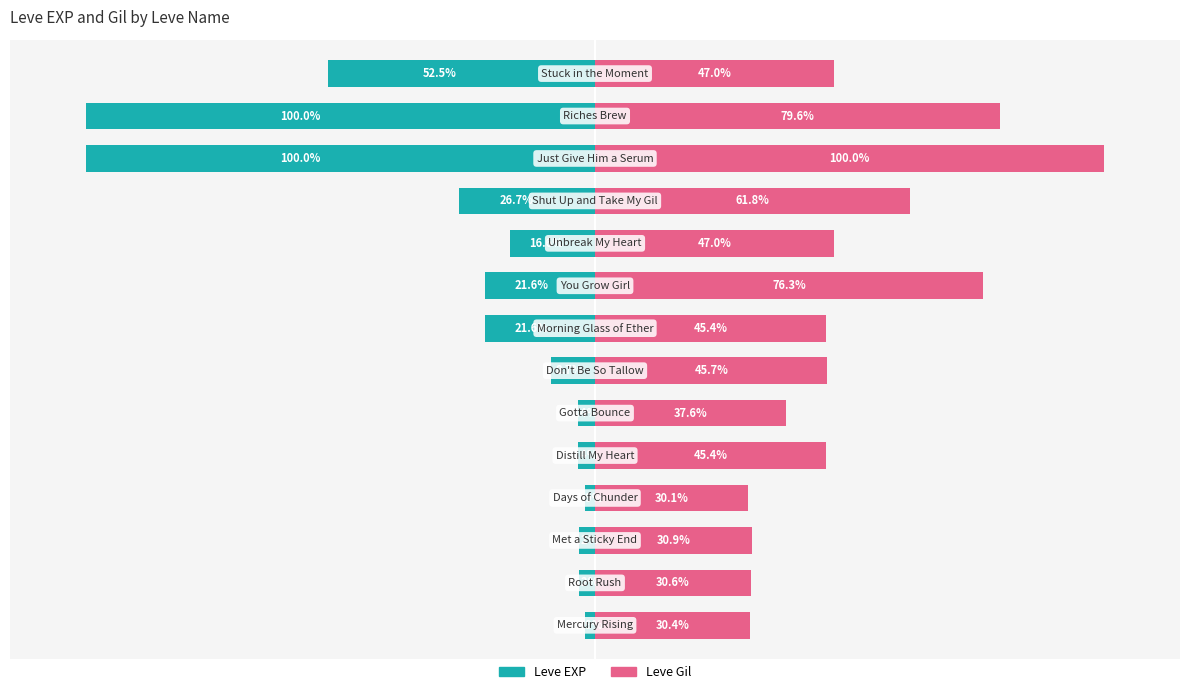

Reading left to right, what are all the values shown in this chart?

Leve EXP: -1.9	-3.2	-3.2	-1.9	-3.4	-3.4	-8.7	-21.6	-21.6	-16.6	-26.7	-100.0	-100.0	-52.5
Leve Gil: 30.4	30.6	30.9	30.1	45.4	37.6	45.7	45.4	76.3	47.0	61.8	100.0	79.6	47.0